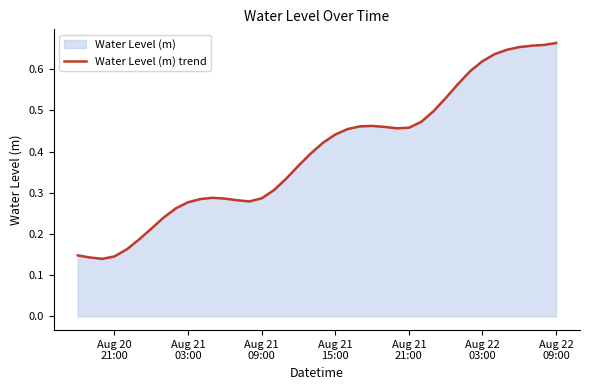

What position from the left is Aug 22 03:00?

34